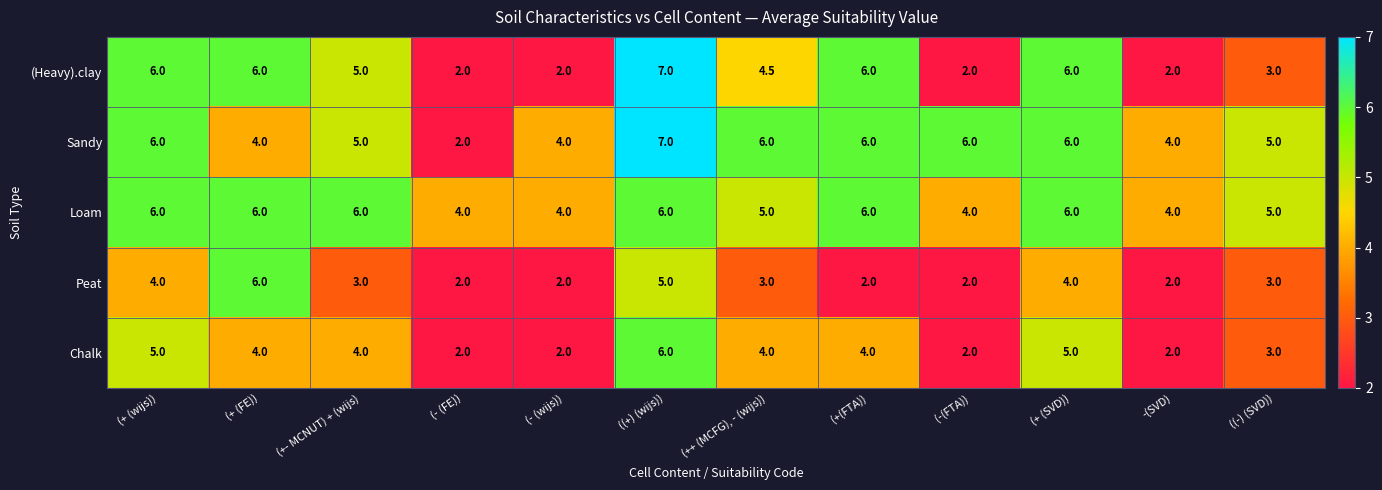

Where is (Heavy).clay nearest to the value 4?

(++ (MCFG), - (wijs))